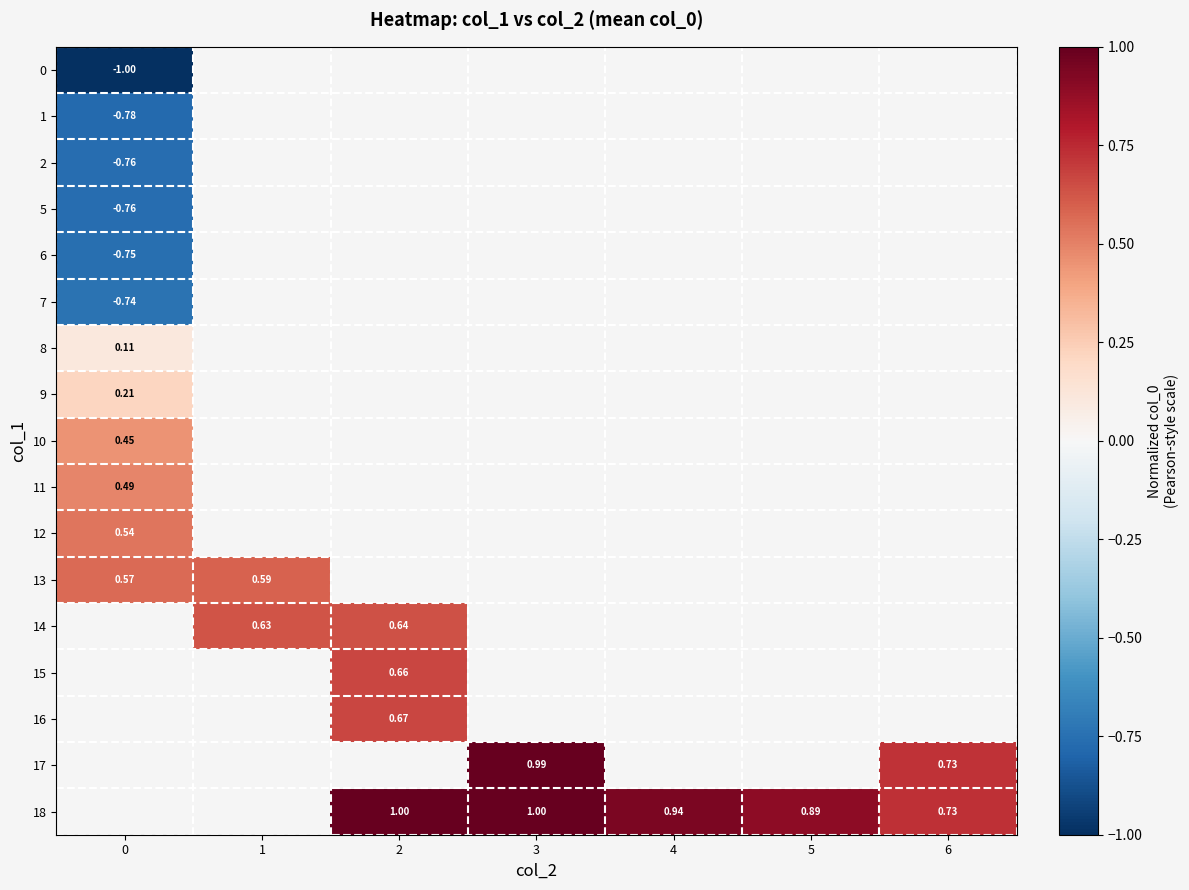

Count the 18 values in the range 0 to 1.

5